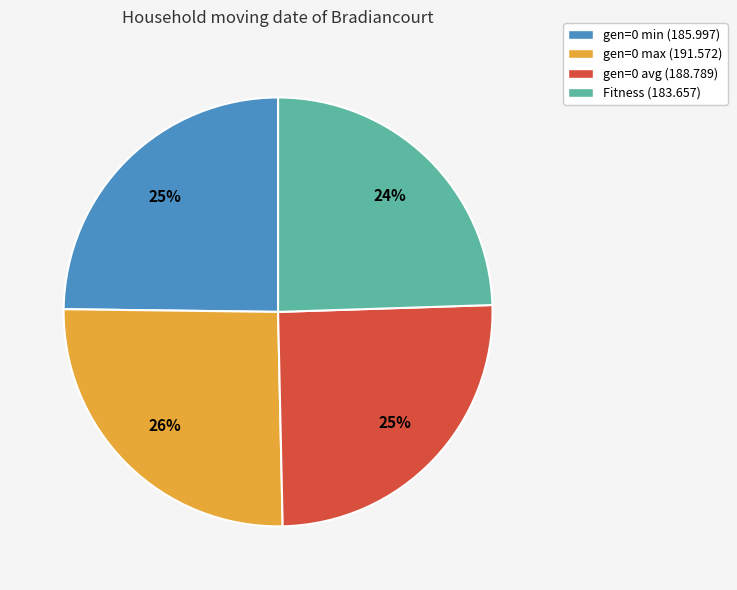

Is the sum of gen=0 min (185.997) and Fitness (183.657) greater than half?

No